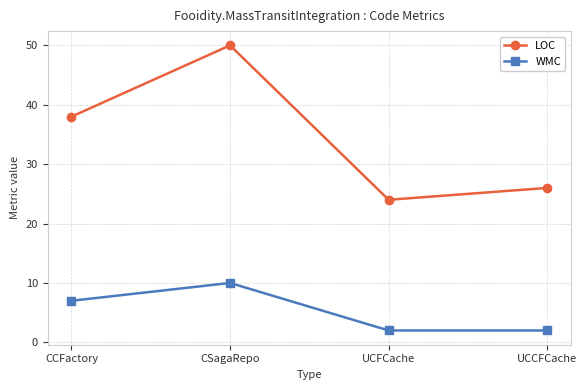

What is the difference between the highest and lowest values at CSagaRepo?

40